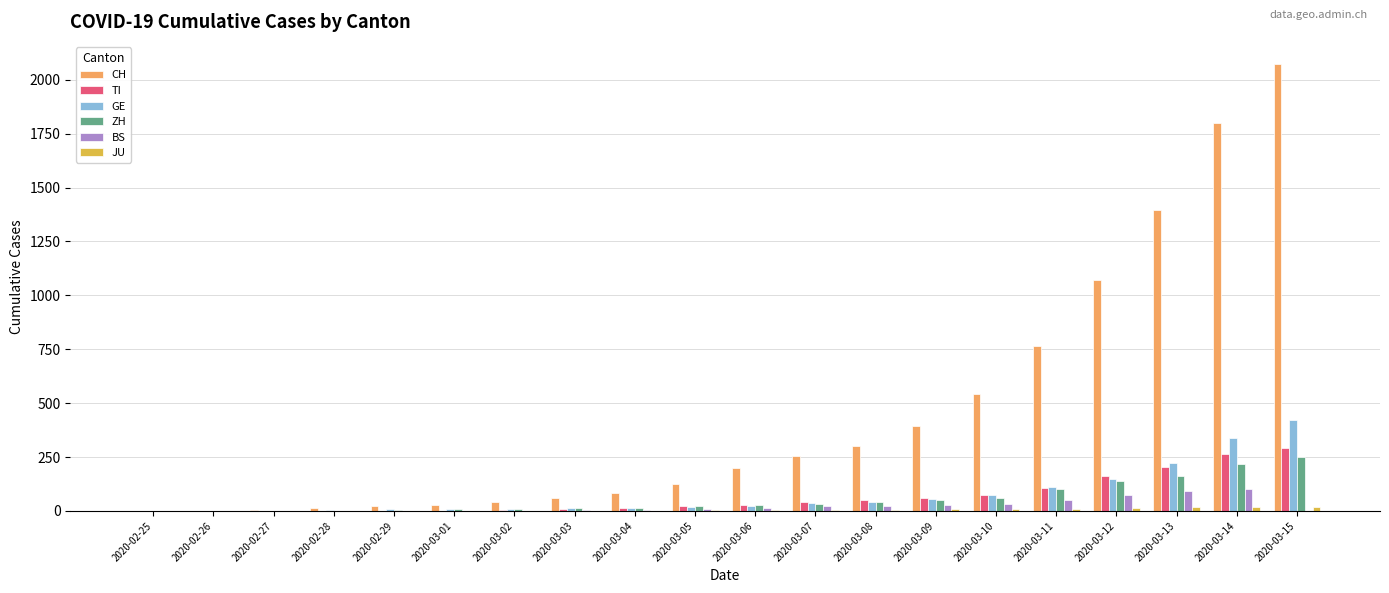

How many data points does each series have?

20